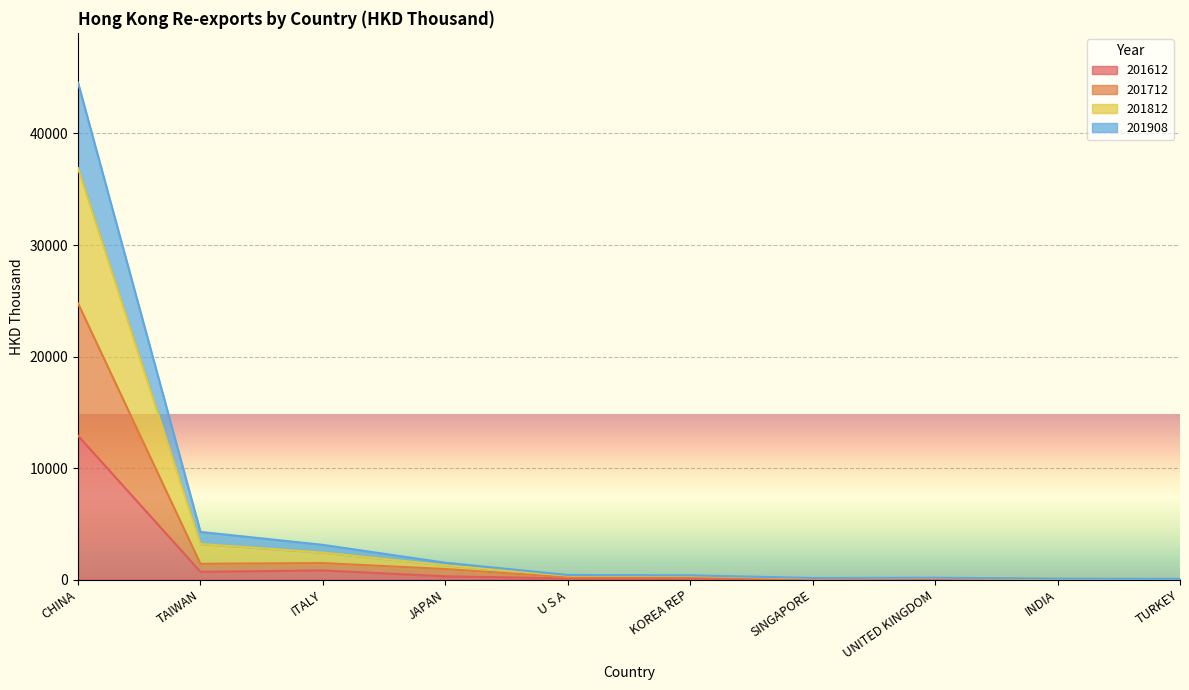

What value does the 201908 series have at INDIA?

71.7